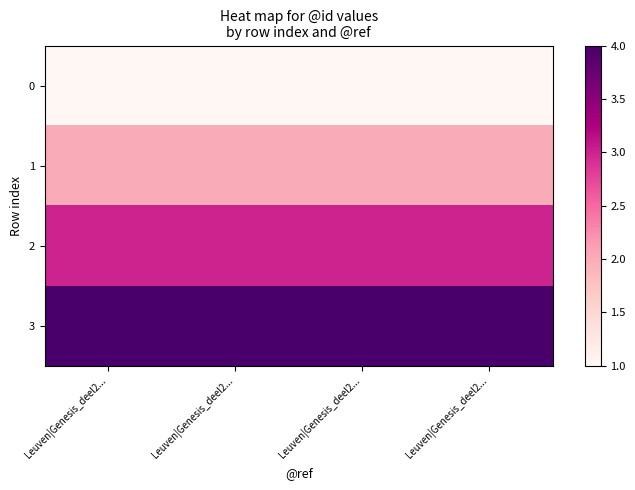

What is the minimum value shown in the chart?

1